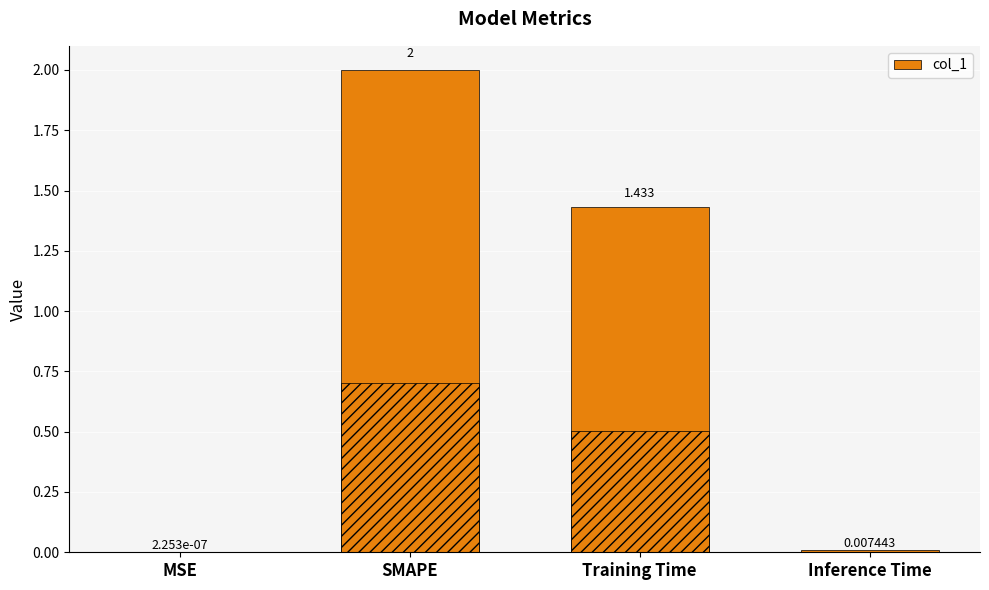

True or false: the data shows 0.0 at MSE.

False